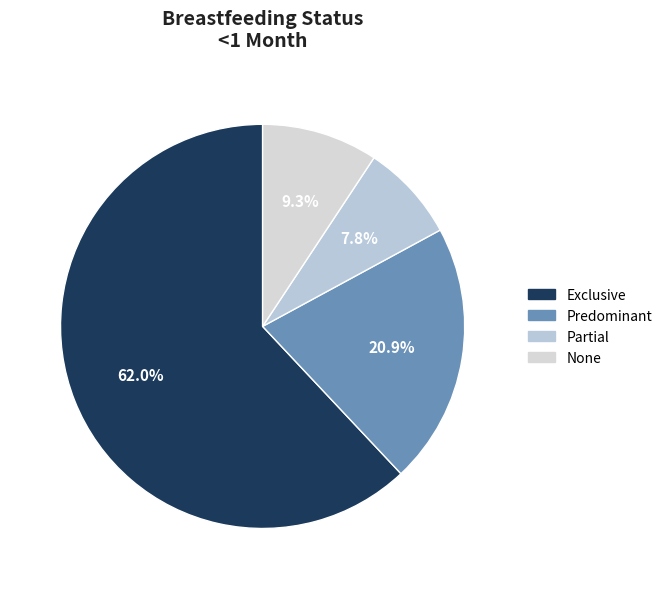

What percentage is the Partial slice, to the nearest percent?

8%